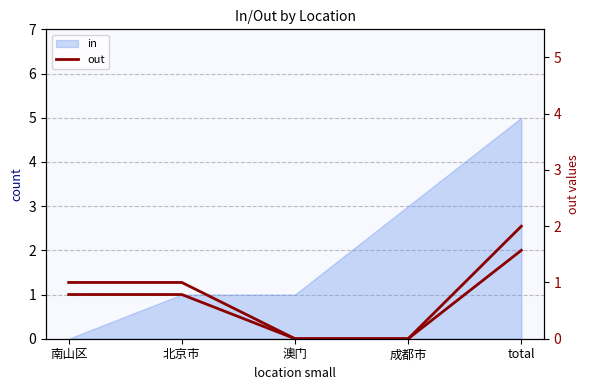

What is the difference between the maximum and minimum values?

2